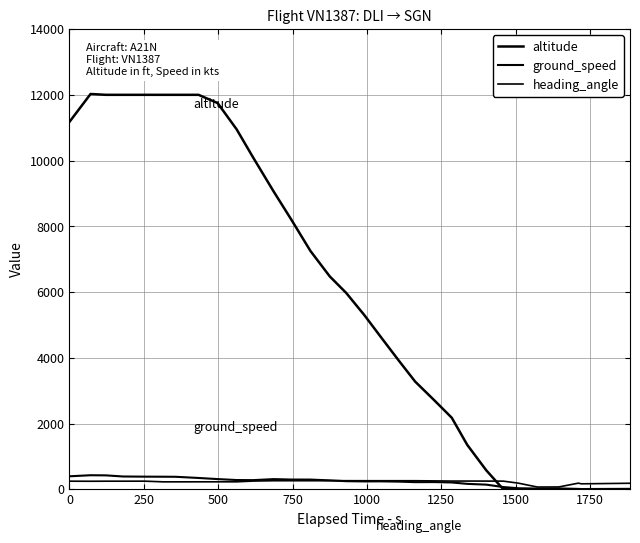

What is the value of the heading_angle point at the 9th from the left?

226